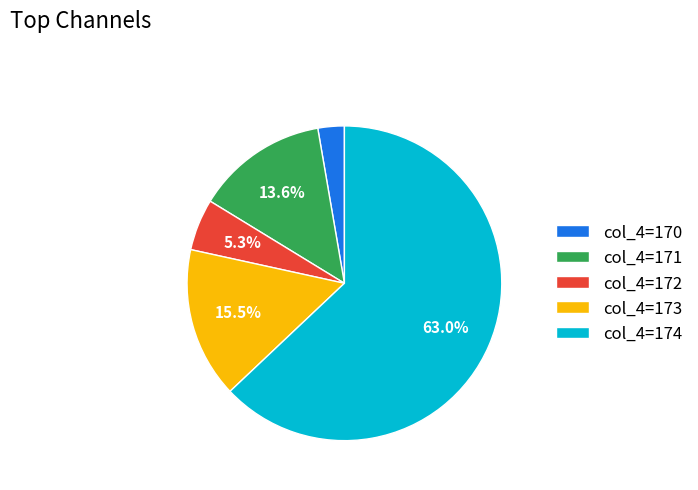

Which category has the biggest portion of the pie?

col_4=174